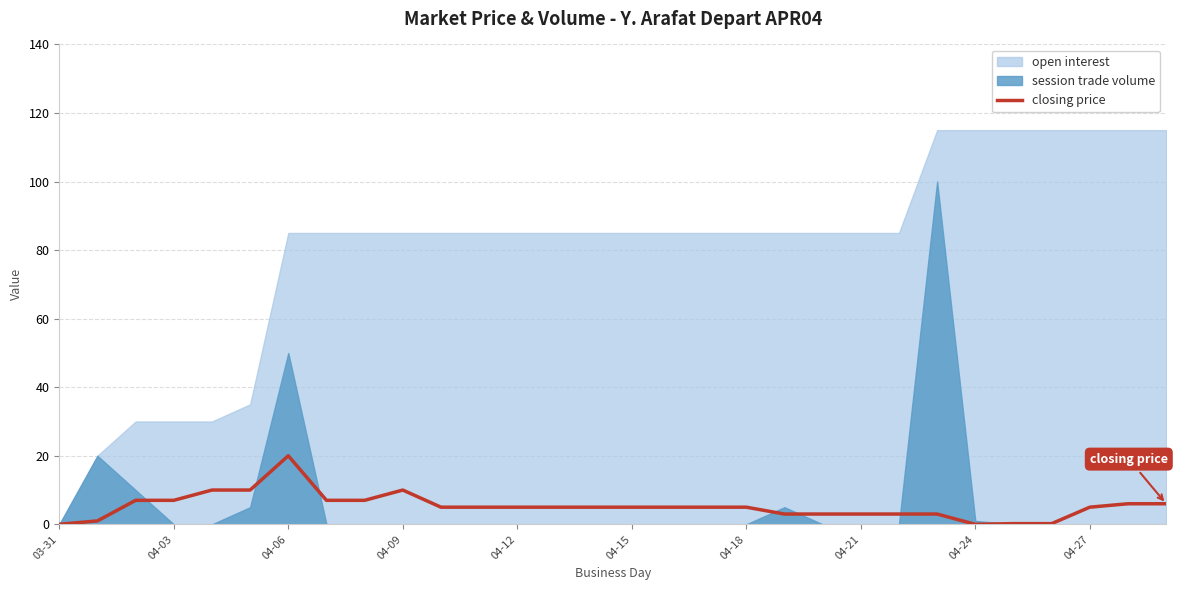

True or false: closing price has a value of -7.6 at 04-24.

False